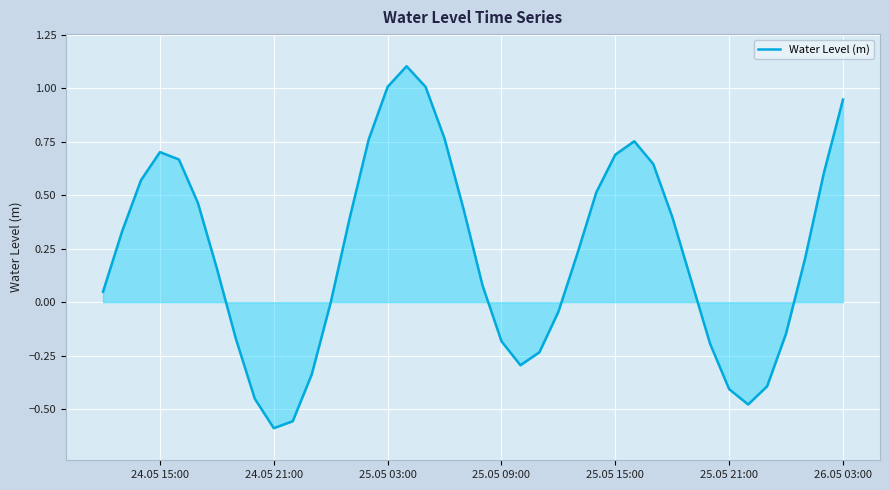

What is the greatest value displayed?

1.1